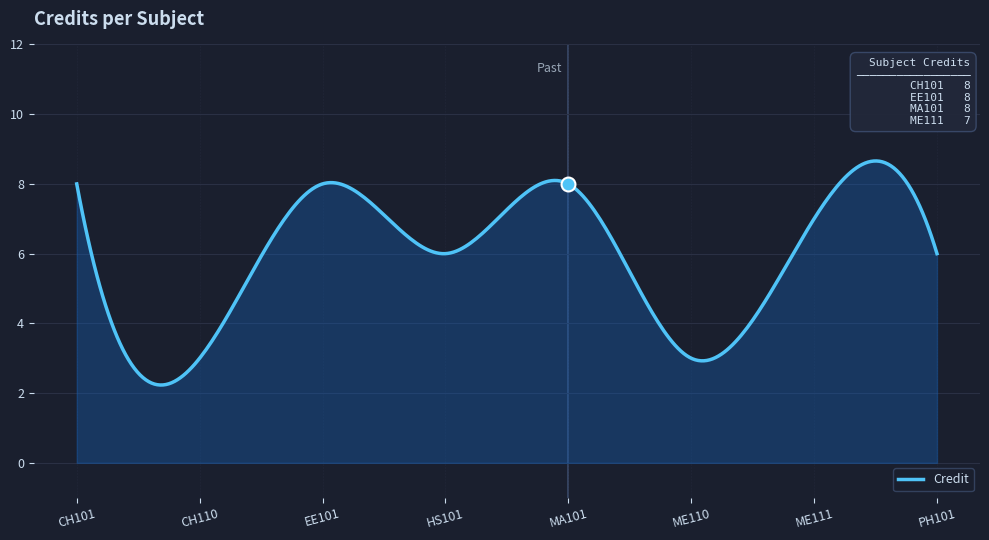

Which has a higher value, HS101 or MA101?

MA101